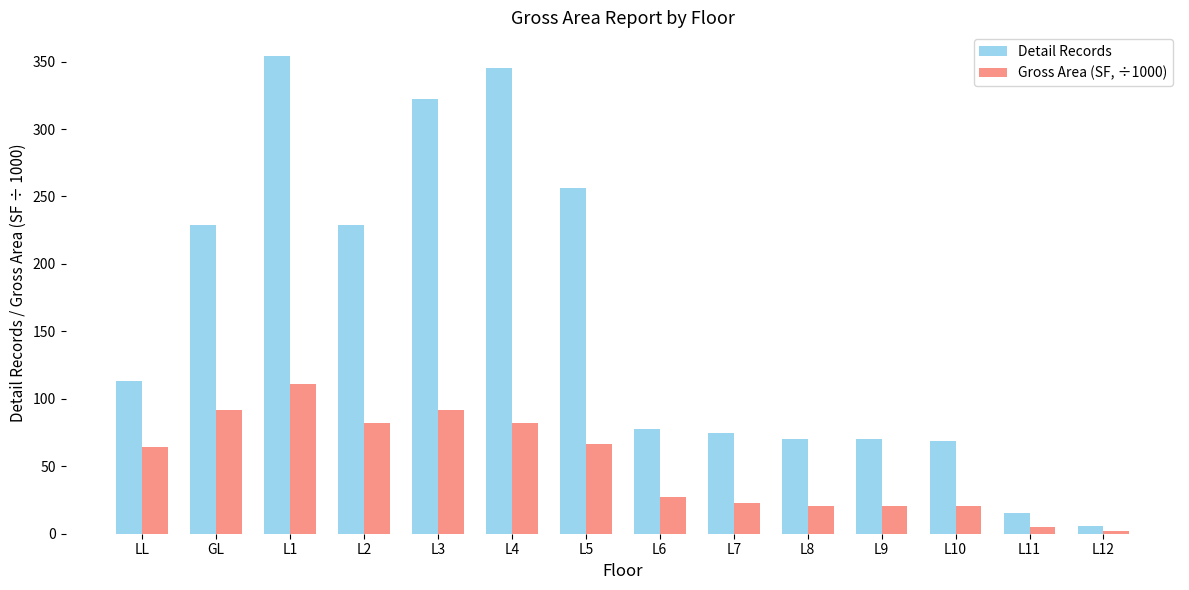

What is the spread (max minus min) of values at LL?

48.9